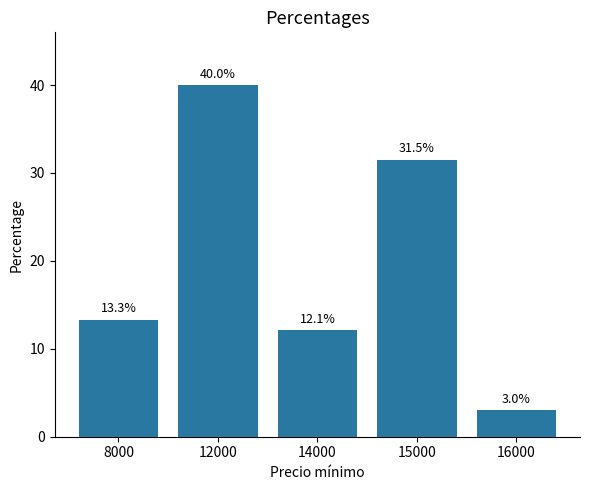

Where does the data first go above 13?

8000